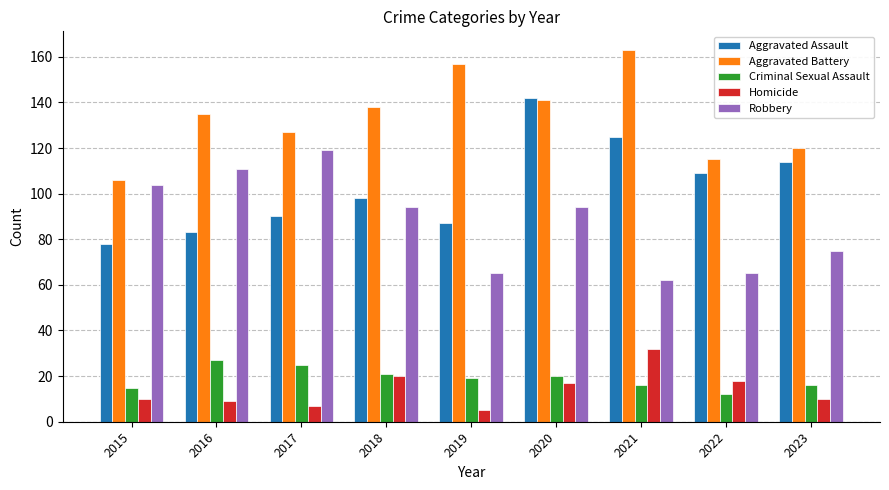

What is the sum of the Criminal Sexual Assault values at 2018 and 2019?

40